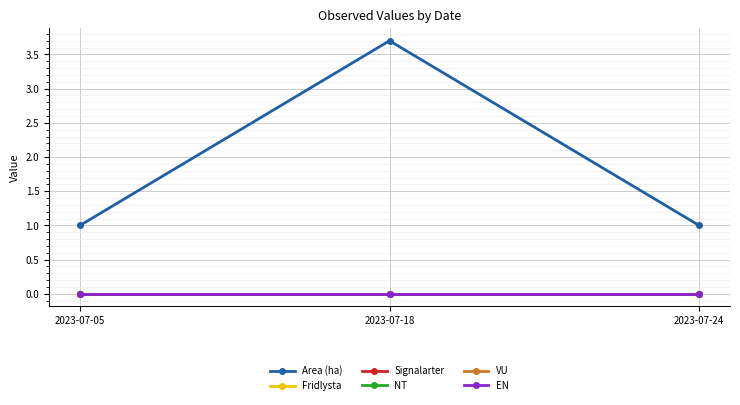

Is this an area chart (filled region under the line)?

No